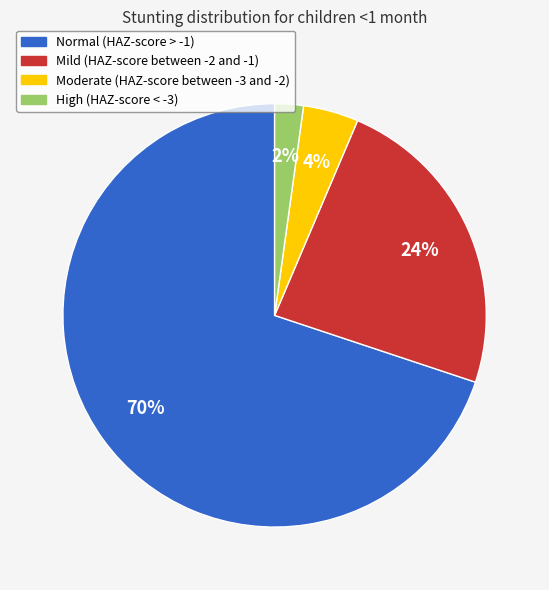

Is there any slice that represents more than half of the pie?

Yes